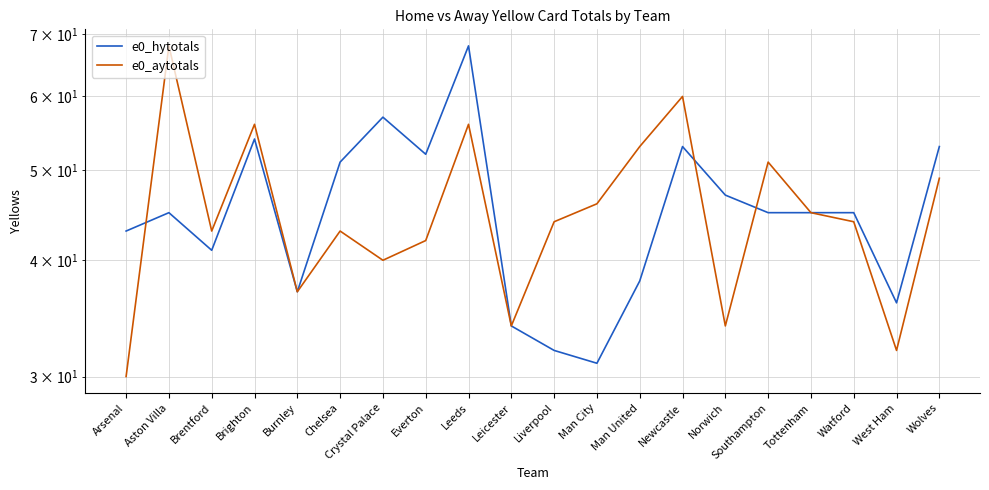

How many data points in e0_aytotals are above 44?

9